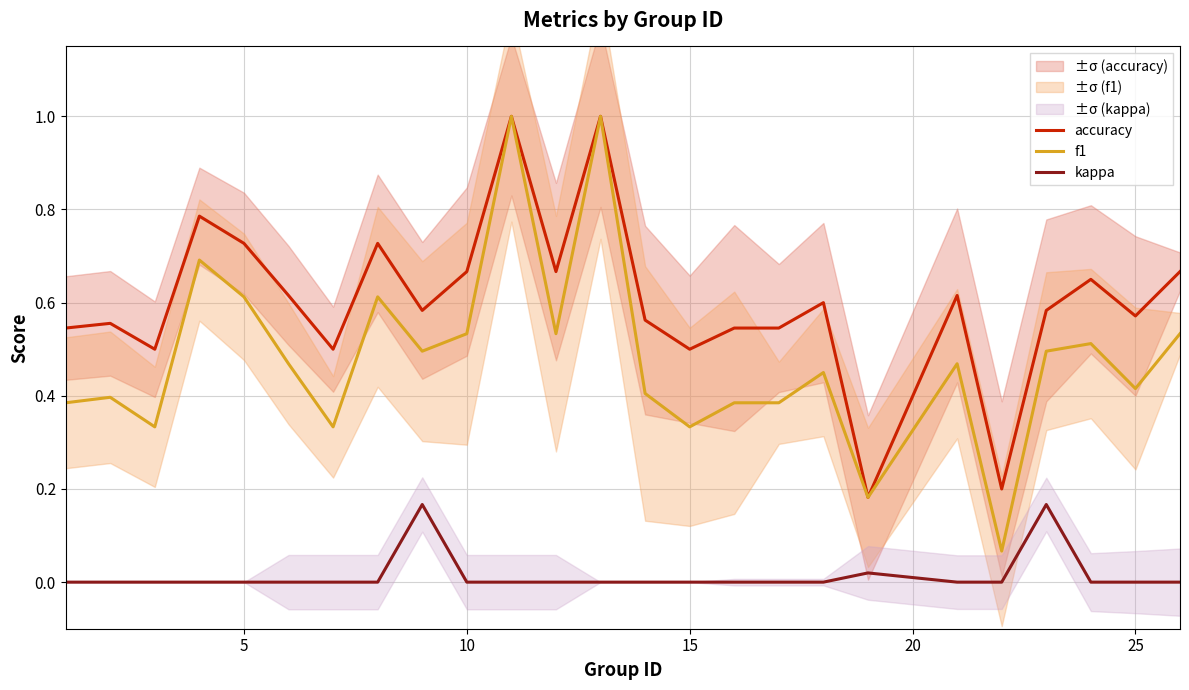

True or false: kappa and f1 intersect in this chart.

False